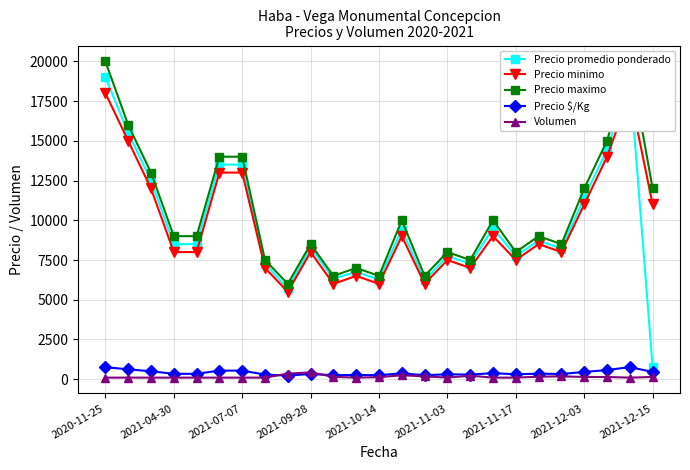

At which category is the sum across all series the highest?

2020-11-25